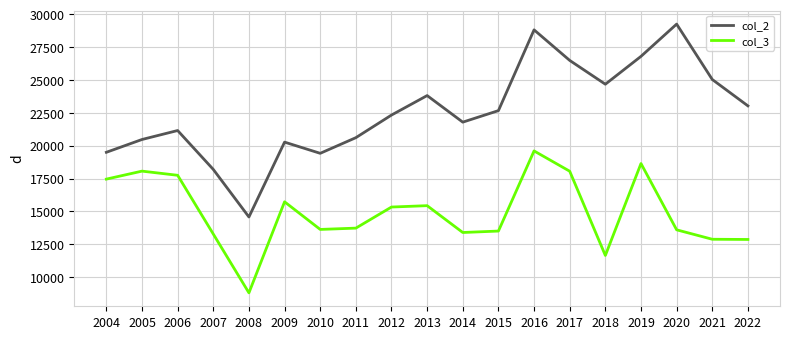

True or false: col_3 and col_2 intersect in this chart.

False